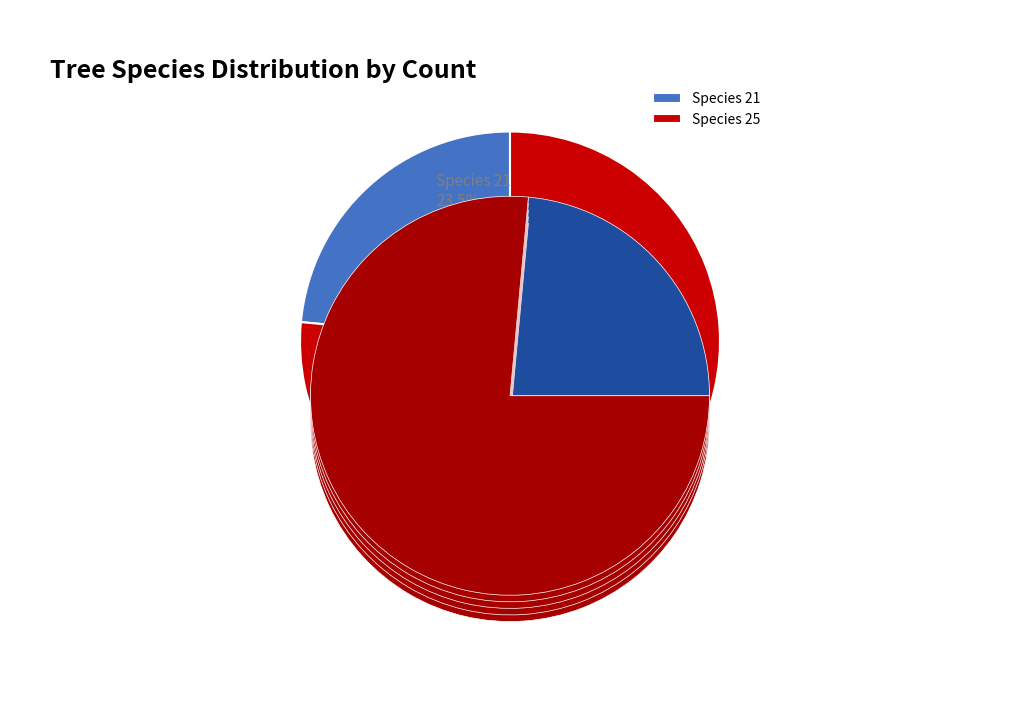

Does 21 represent more than half of the total?

No